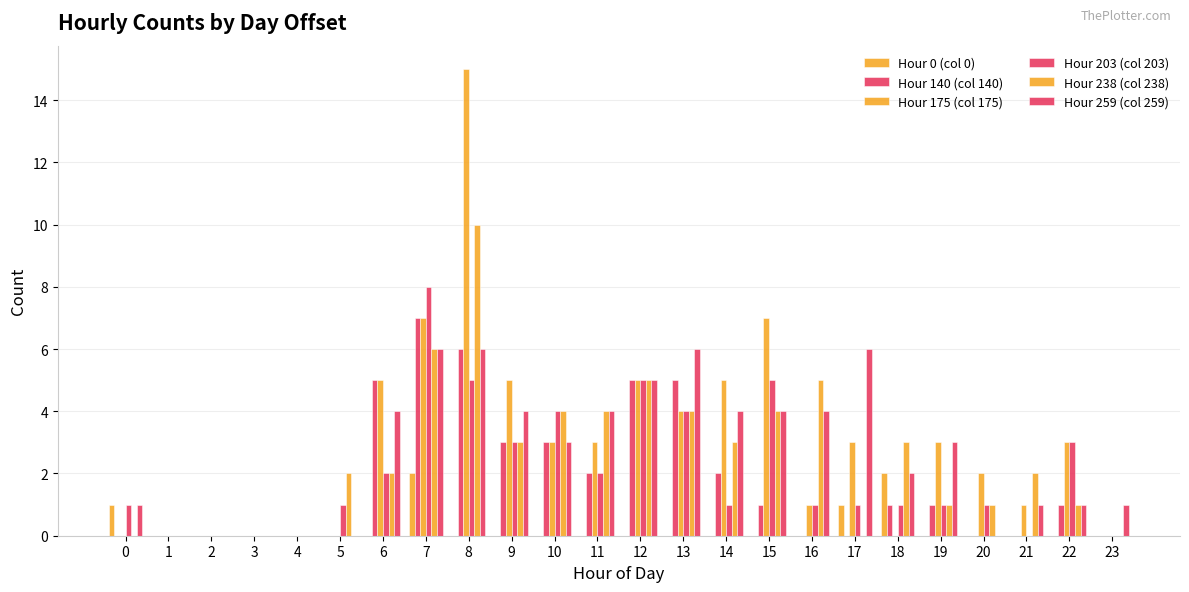

How many series are shown in this chart?

6